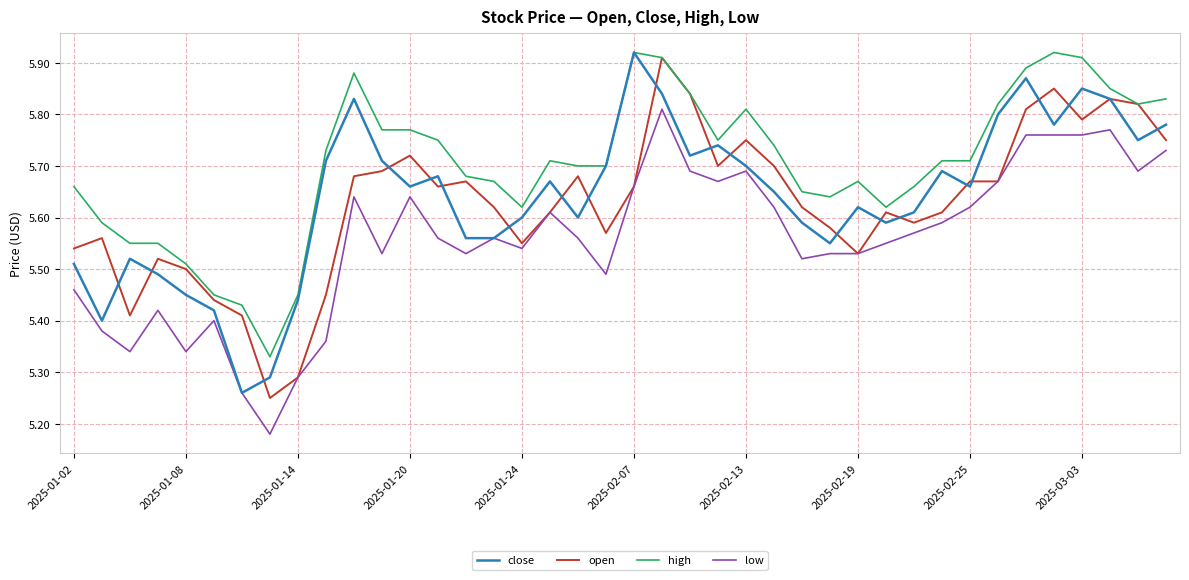

True or false: low and high intersect in this chart.

False